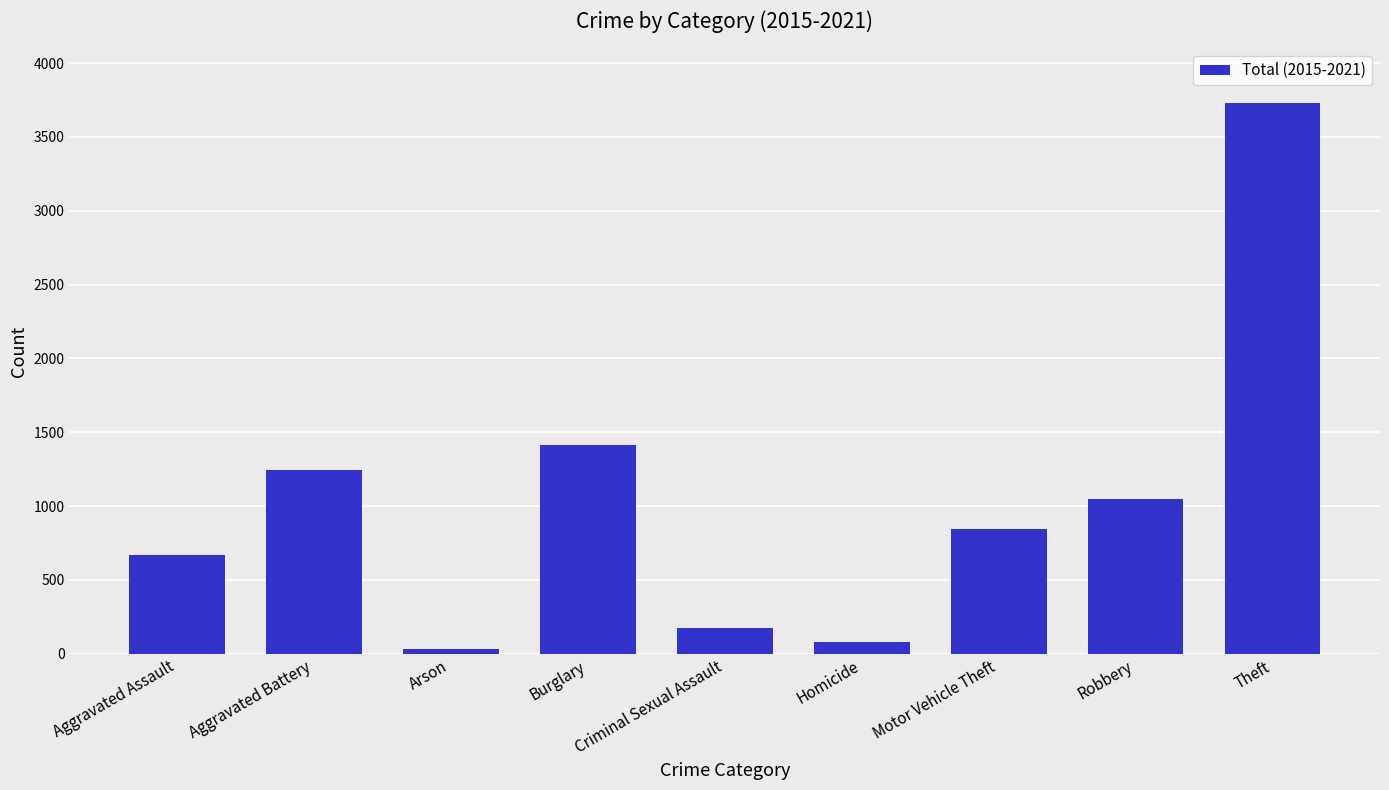

What is the change in value from Aggravated Assault to Robbery?

+374